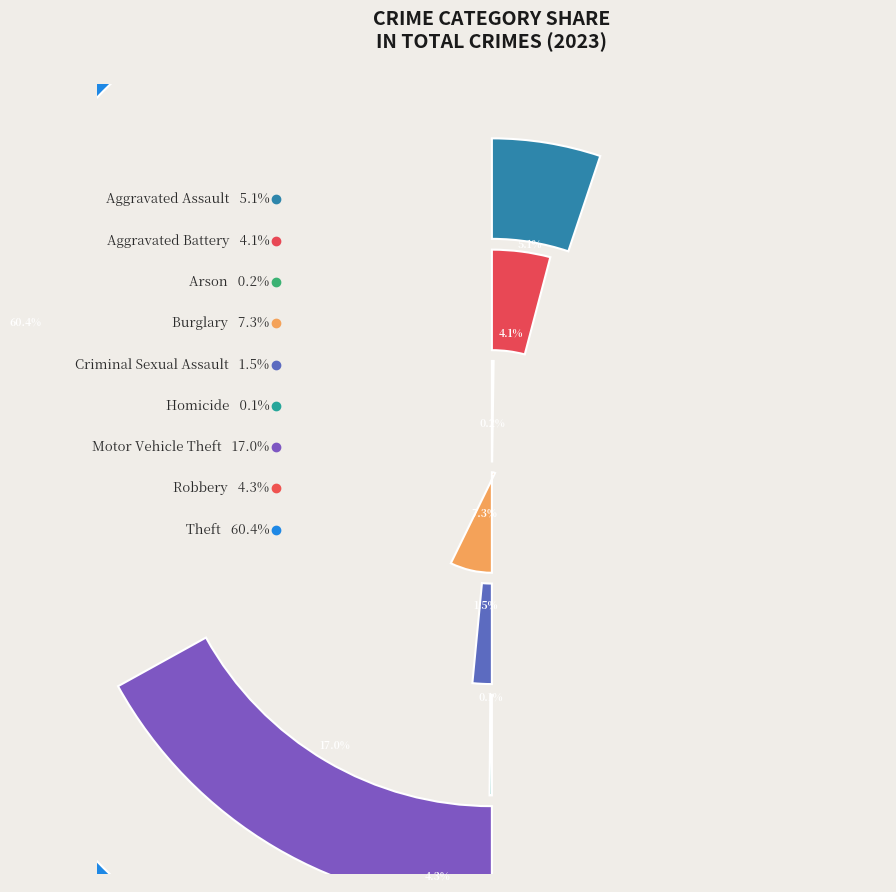

Which category has the biggest portion of the pie?

Theft